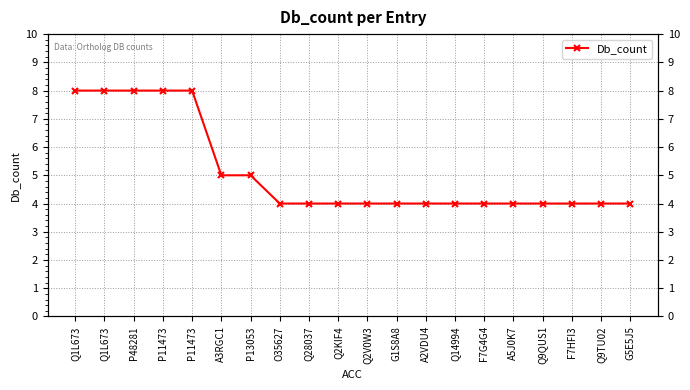

What is the label of the 20th point from the left?

G5E5J5